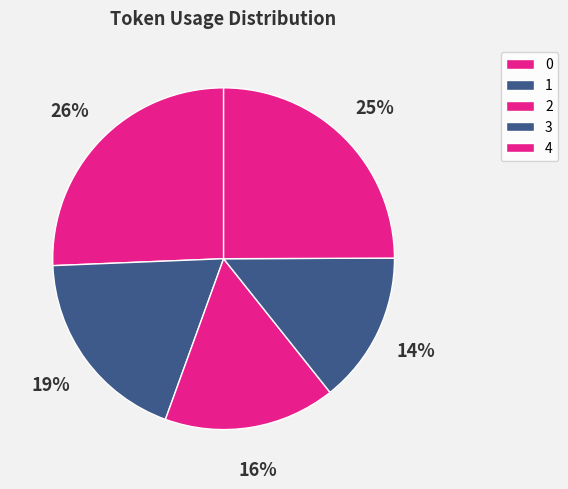

What is the smallest slice in the pie chart?

3